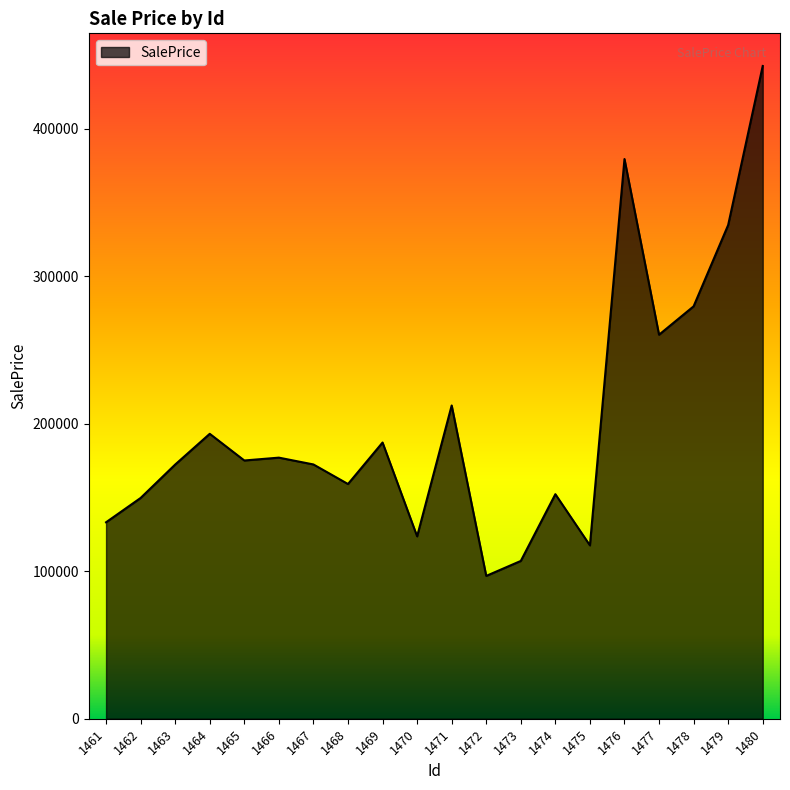

How many lines are shown in the chart?

1